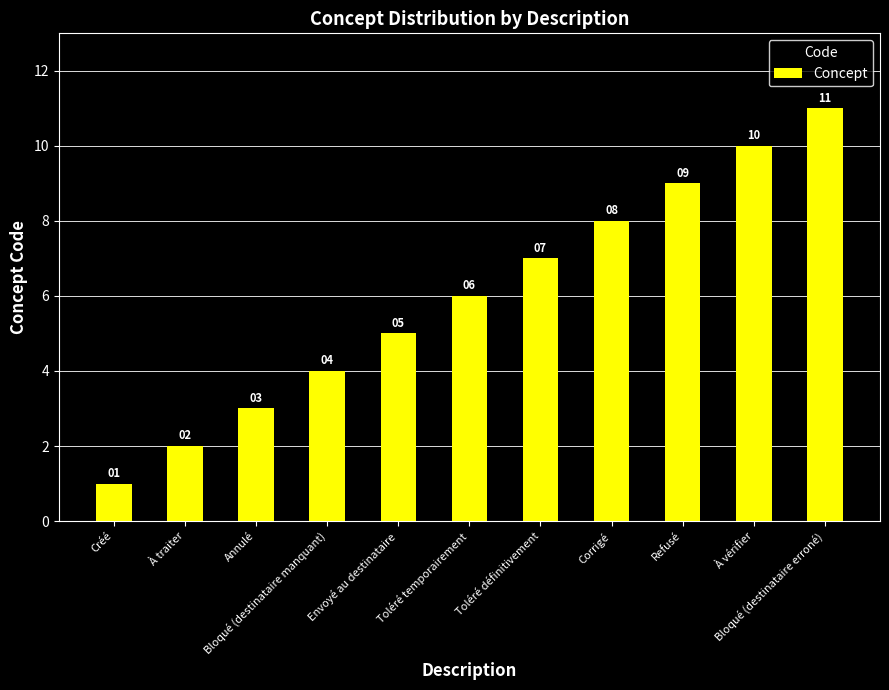

How many values are below 6?

5